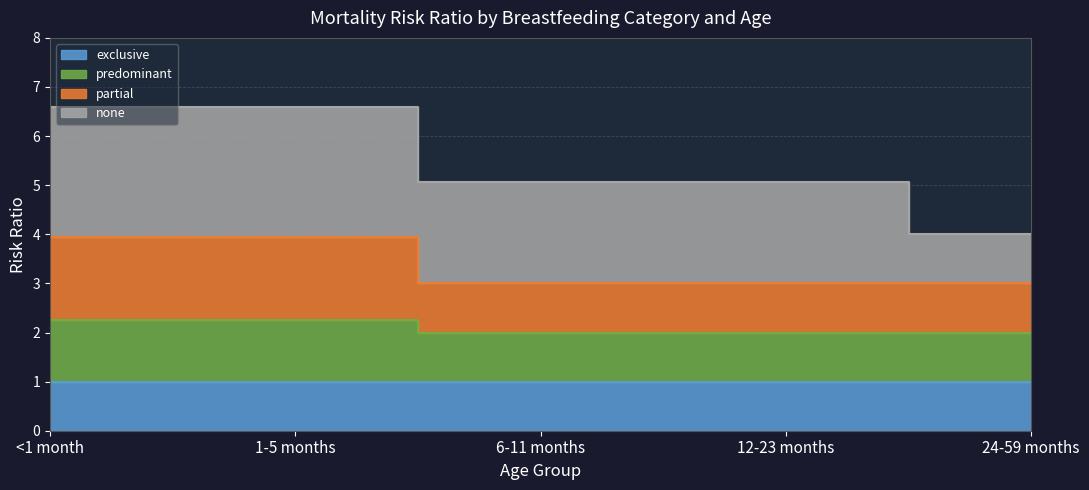

At which category does the chart reach its minimum across all series?

6-11 months